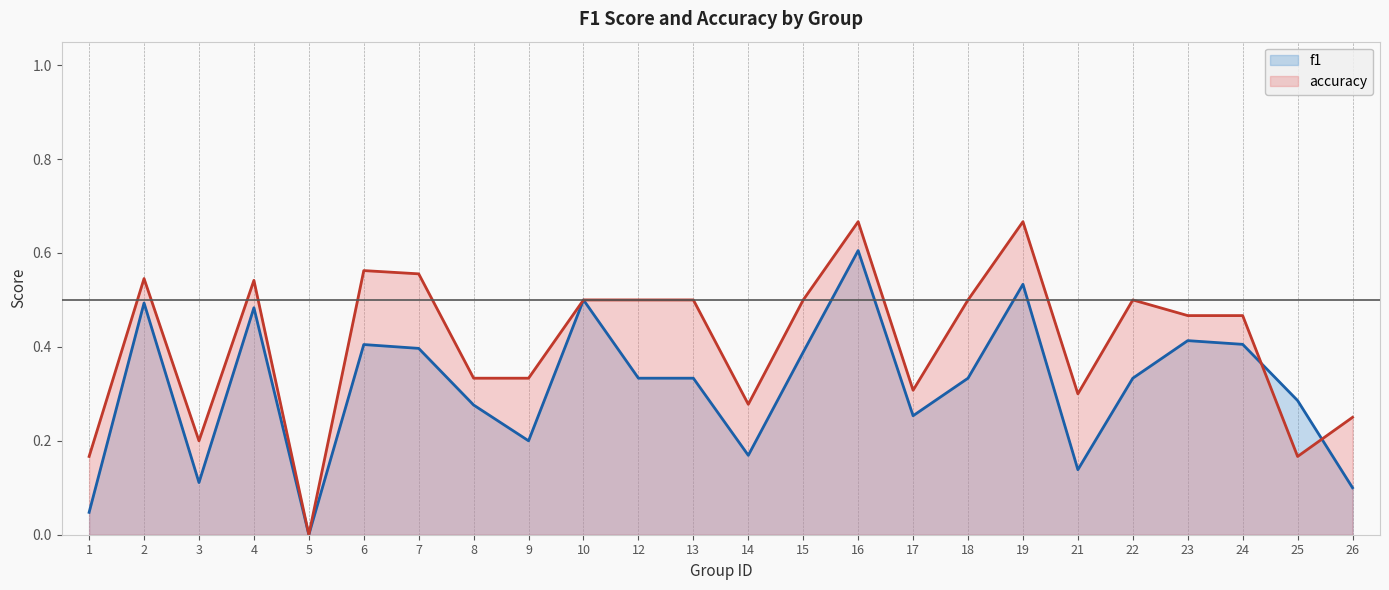

True or false: f1 has a value of 0.1 at 26.

True